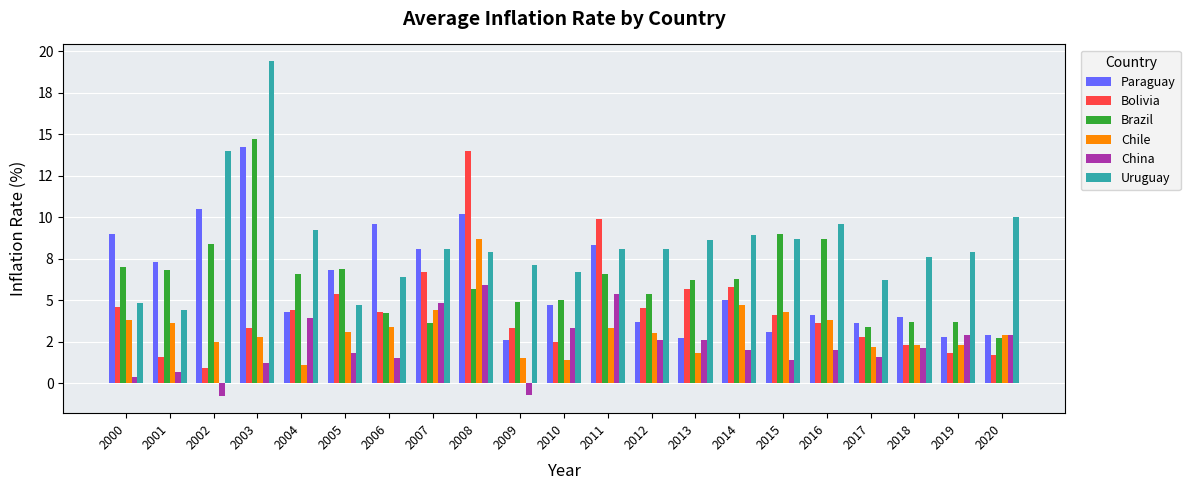

Between 2009 and 2002, which is larger?

2002